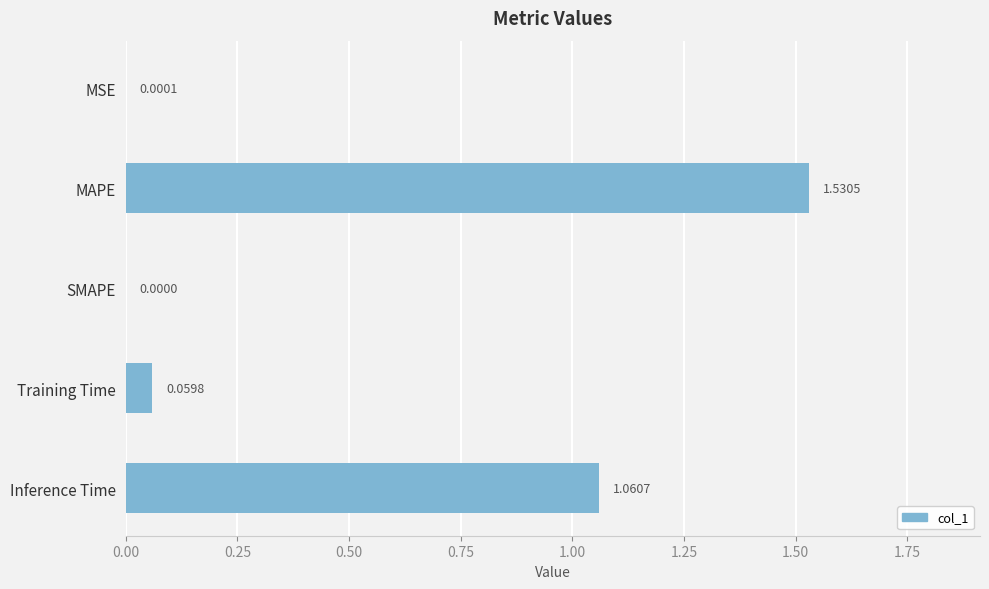

Which label corresponds to the largest value in the chart?

MAPE